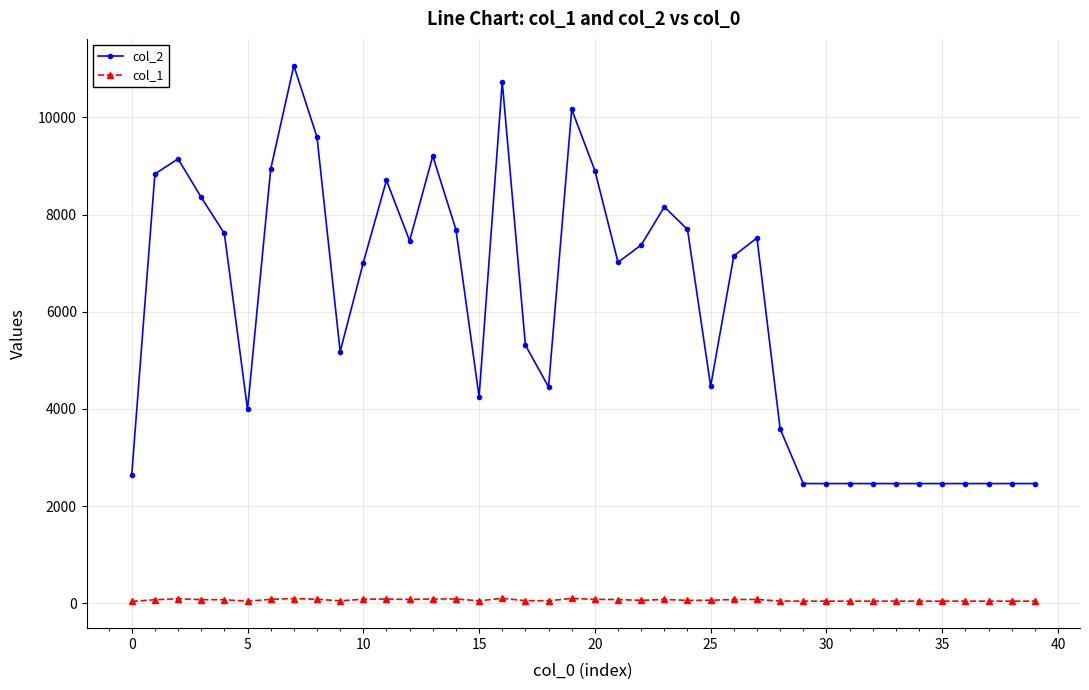

Rank the series by their average value, from lowest to highest.

col_1, col_2